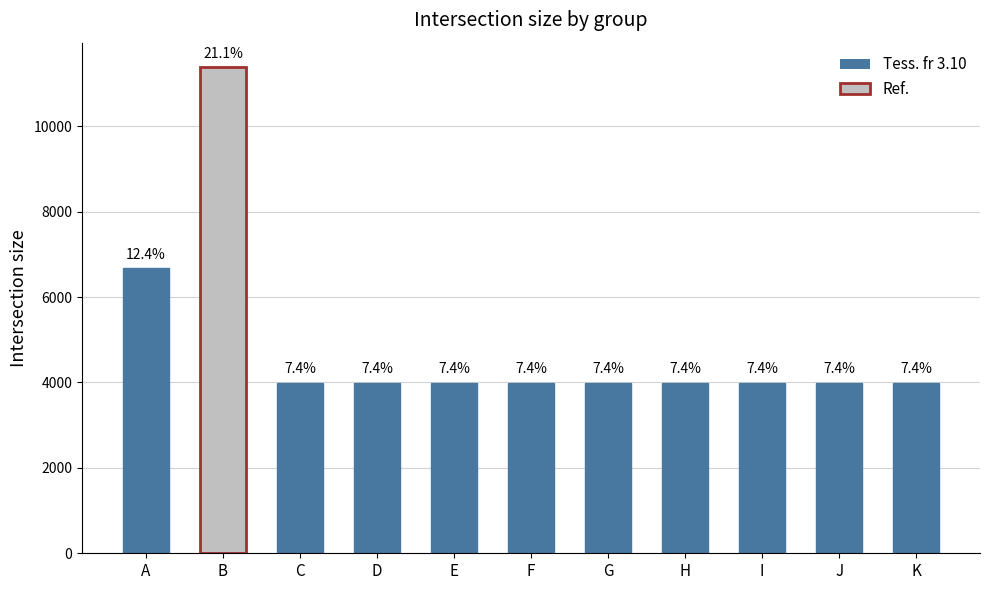

What is the ratio of the value at B to the value at H?

2.8